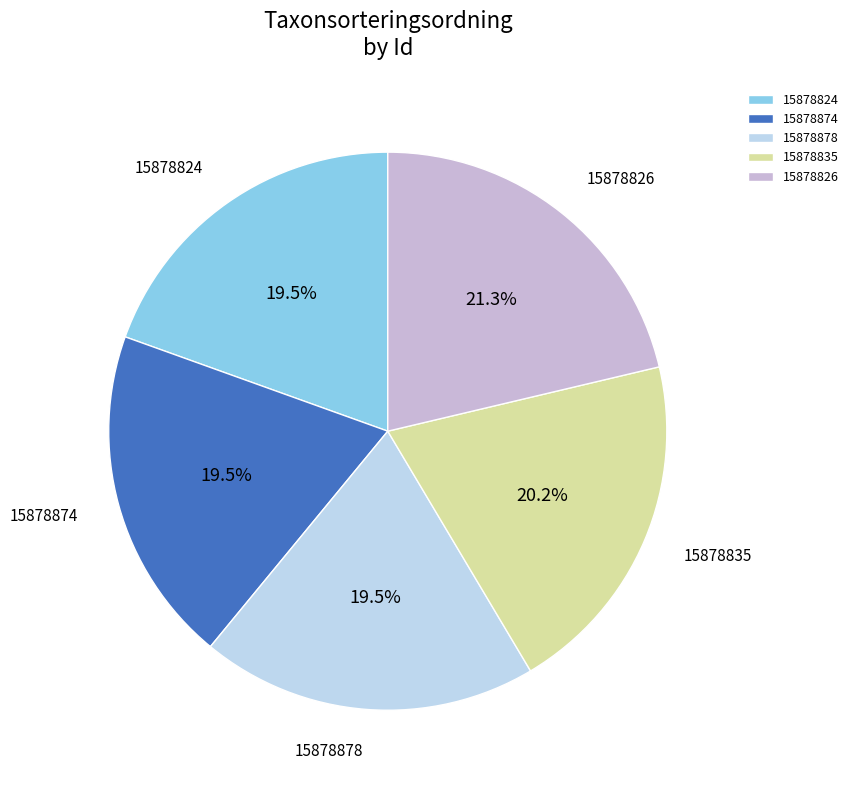

How many segments does this pie chart have?

5